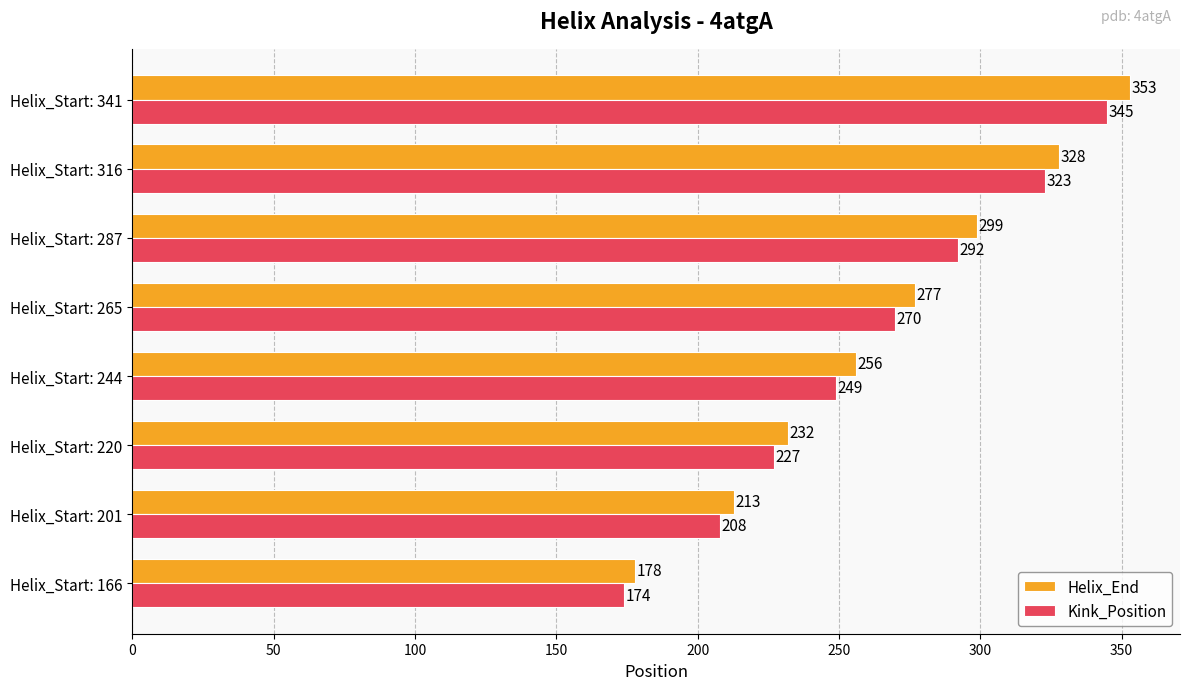

What is the difference between the highest and lowest values at Helix_Start: 341?

8